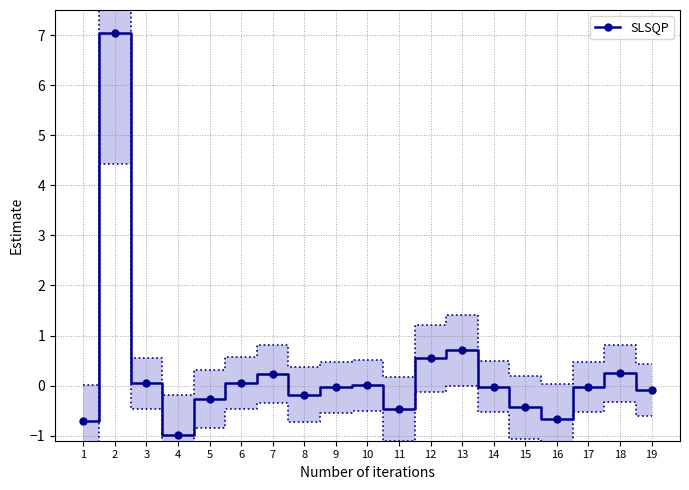

Rank the categories by value from lowest to highest.

4, 1, 16, 11, 15, 5, 8, 19, 9, 17, 14, 10, 3, 6, 7, 18, 12, 13, 2